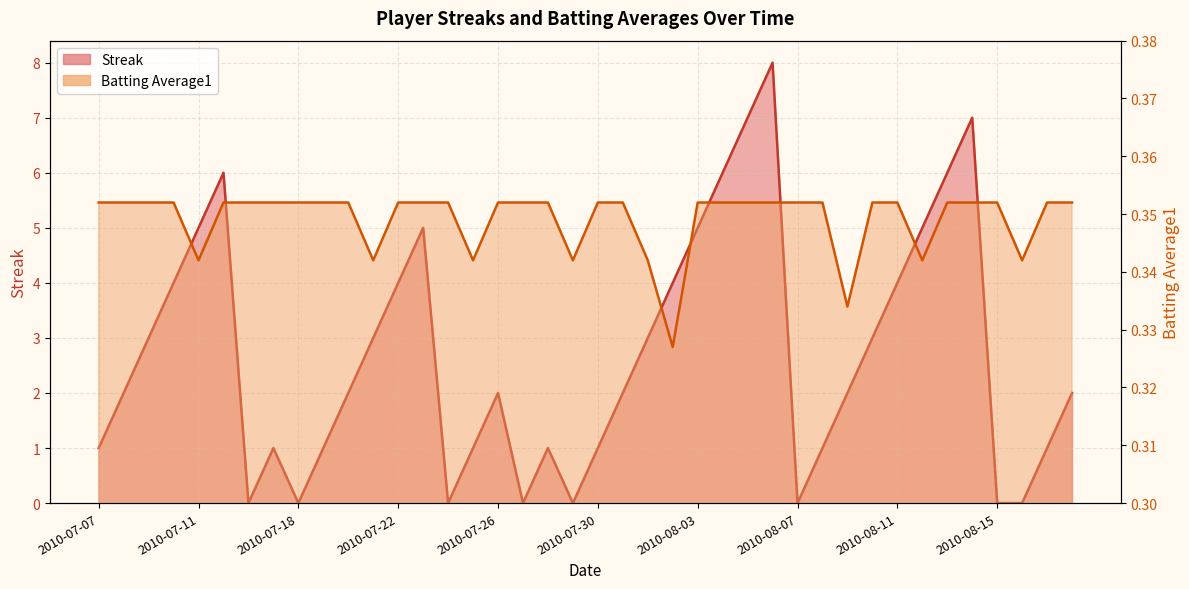

What is the difference between the Streak values at 2010-07-19 and 2010-07-22?

3.0